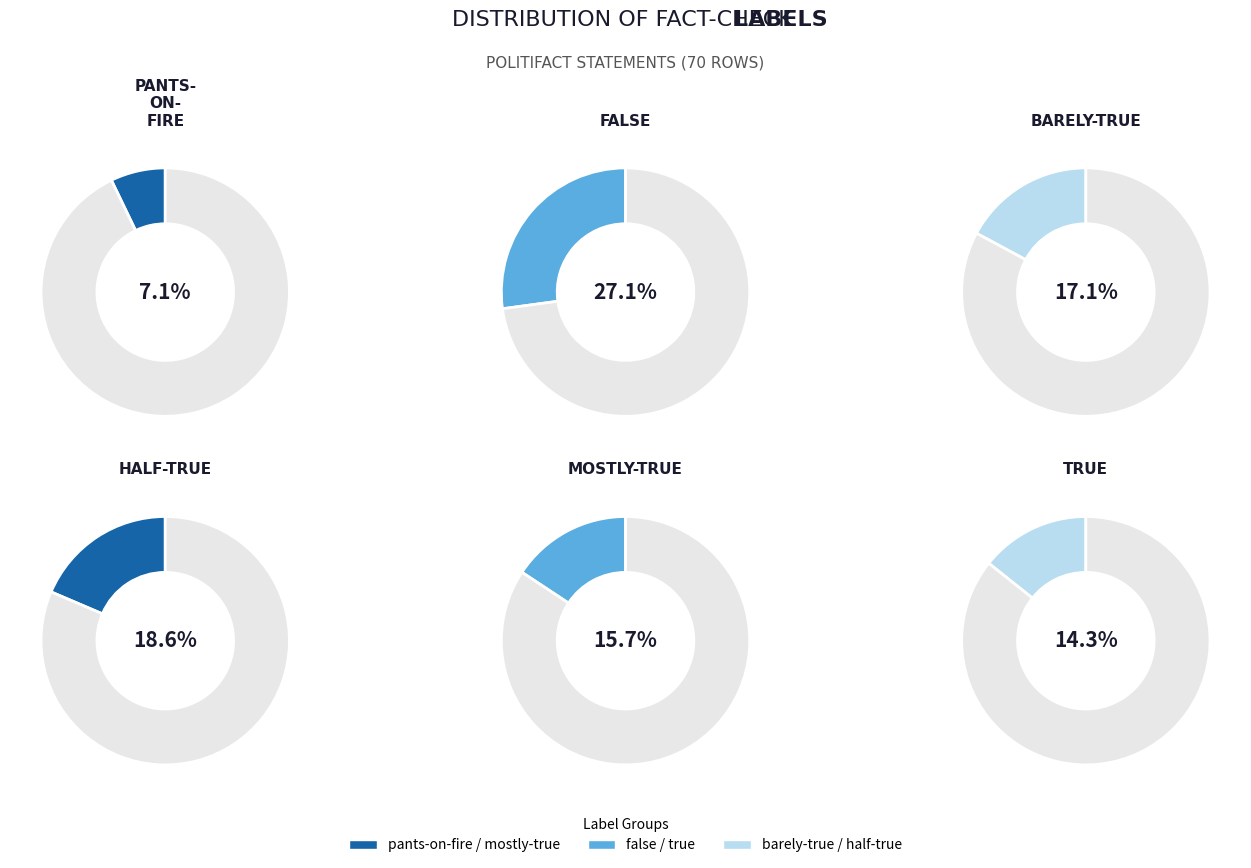

To the nearest percent, what is the combined percentage of pants-on-fire and barely-true?

24%